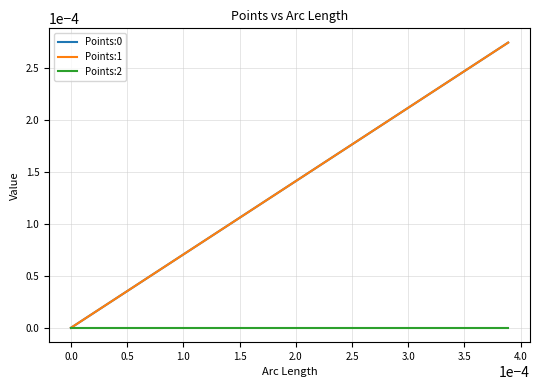

Does the chart have visible grid lines?

Yes